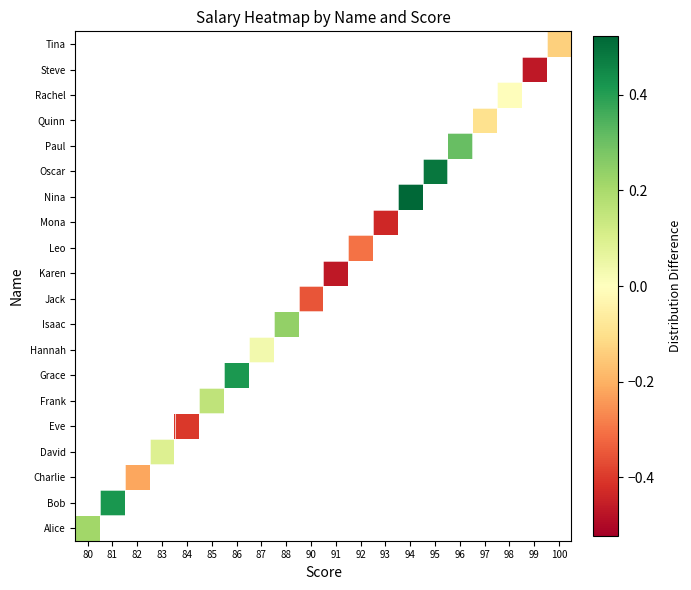

Count the number of data series in this chart.

20